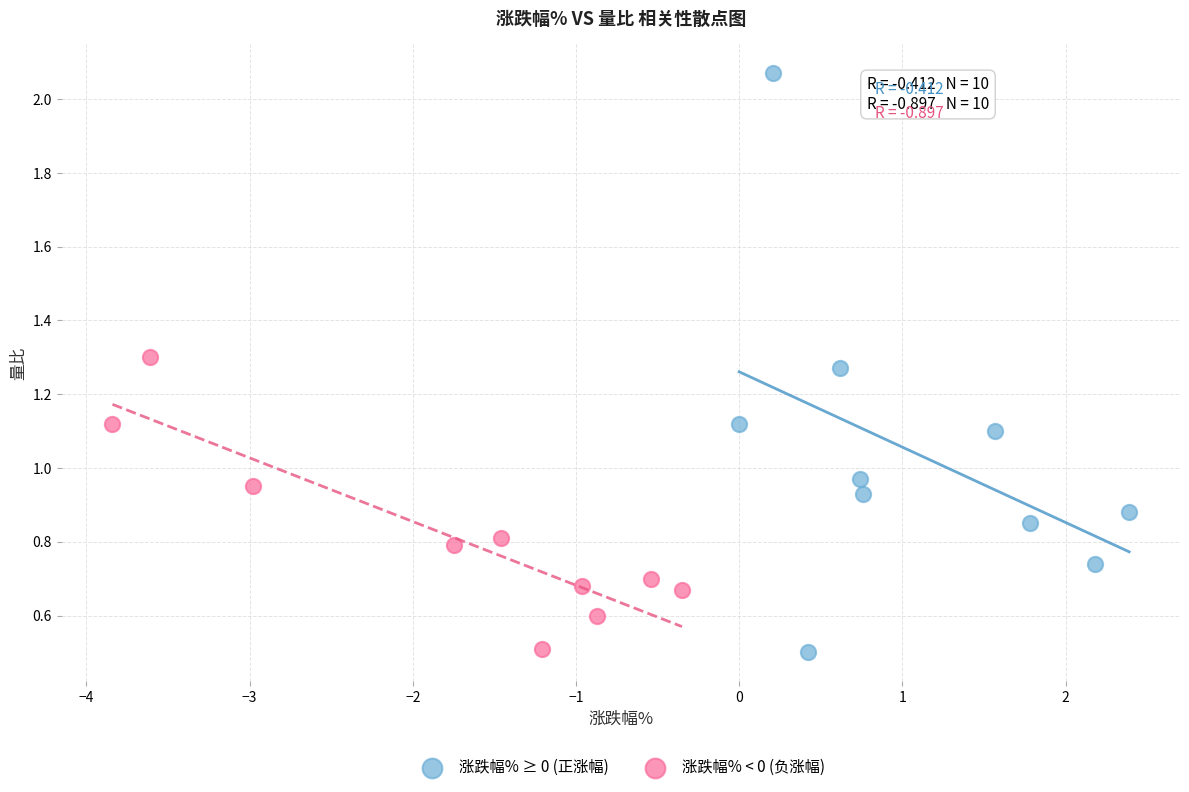

Which series has the widest spread of Y values?

涨跌幅% ≥ 0 (正涨幅)